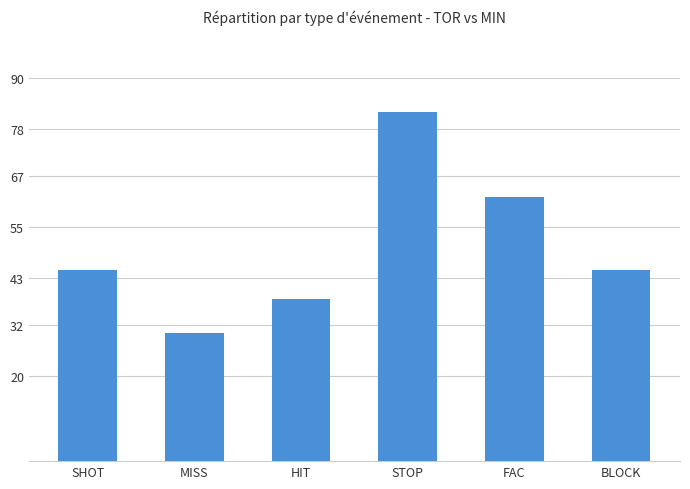

At which category does the chart reach its peak across all series?

STOP